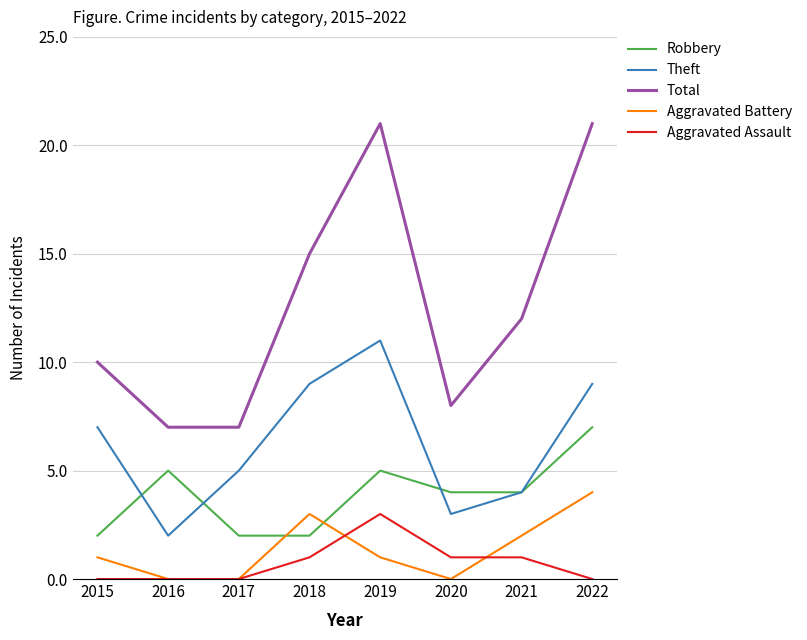

Is it true that Total equals 4 at 2017?

False